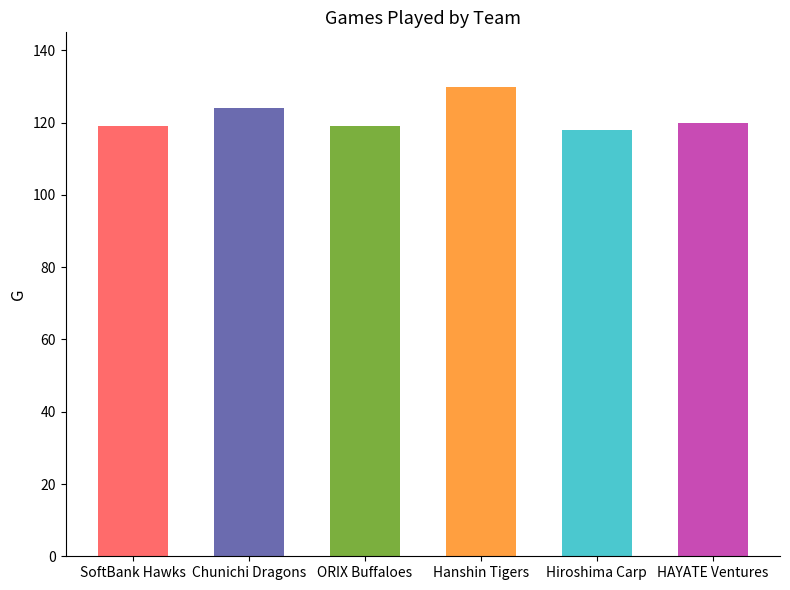

What is the sum of the values at Hanshin Tigers and HAYATE Ventures?

250